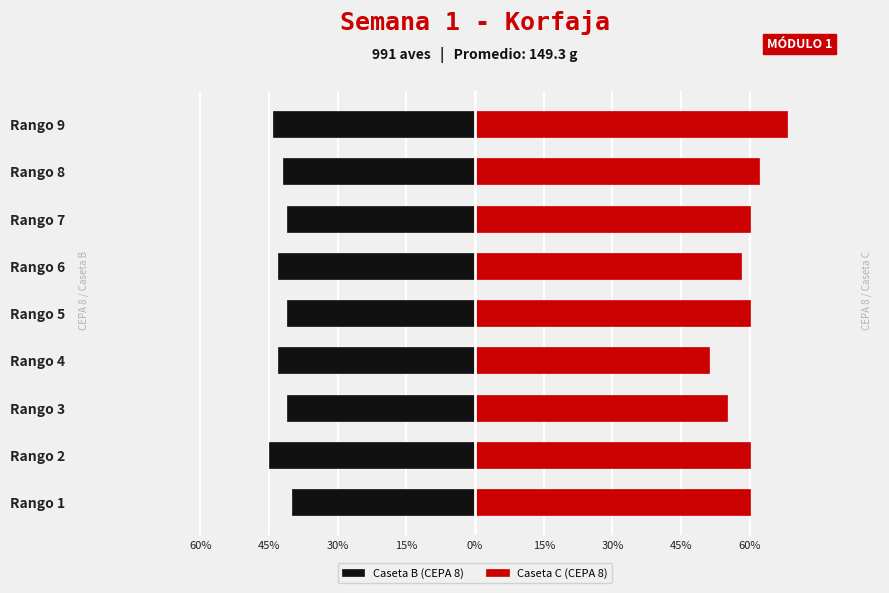

What are all the series names shown in the legend?

Caseta B (CEPA 8), Caseta C (CEPA 8)